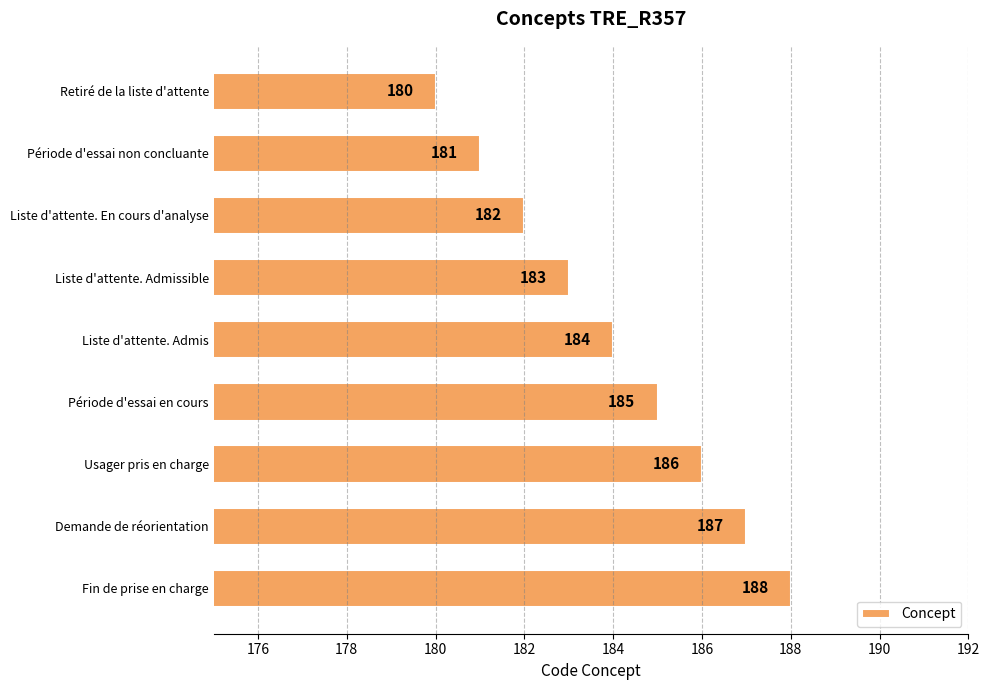

How many values are below 184?

4